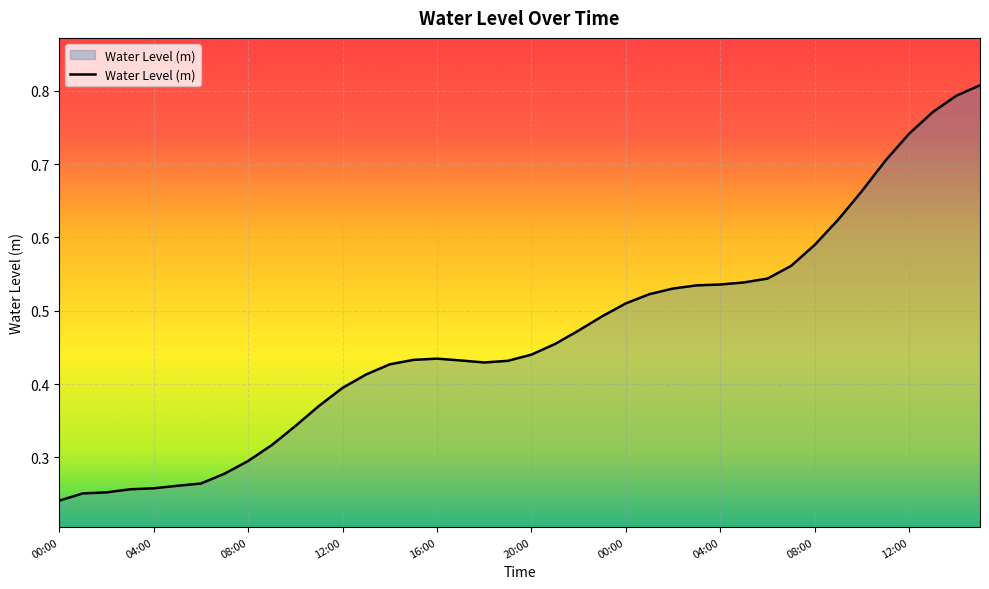

Does the chart display data point markers on the line(s)?

No